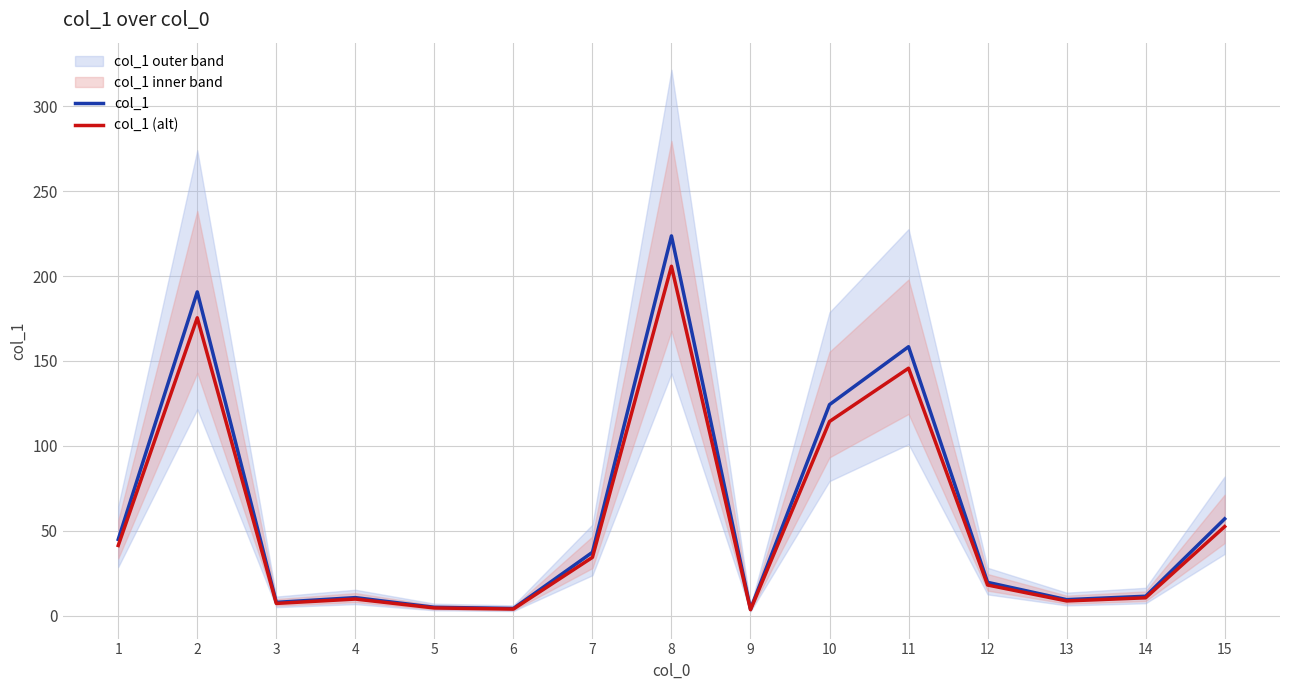

How many interior local valleys does the col_1 series have?

4